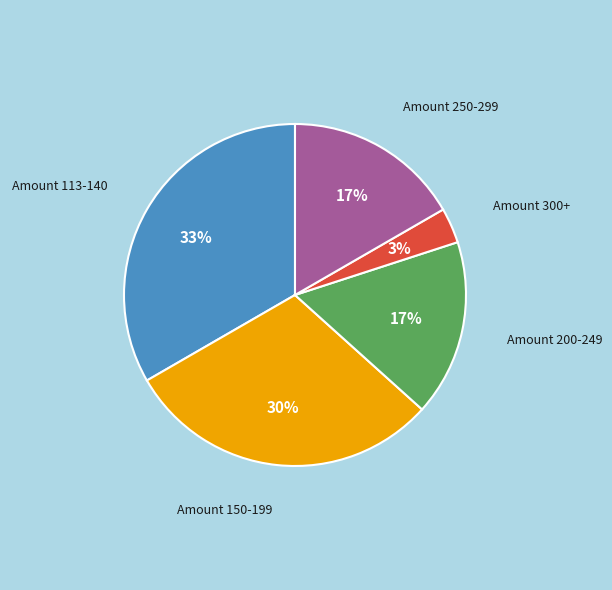

To the nearest percent, what is the average slice percentage?

20%